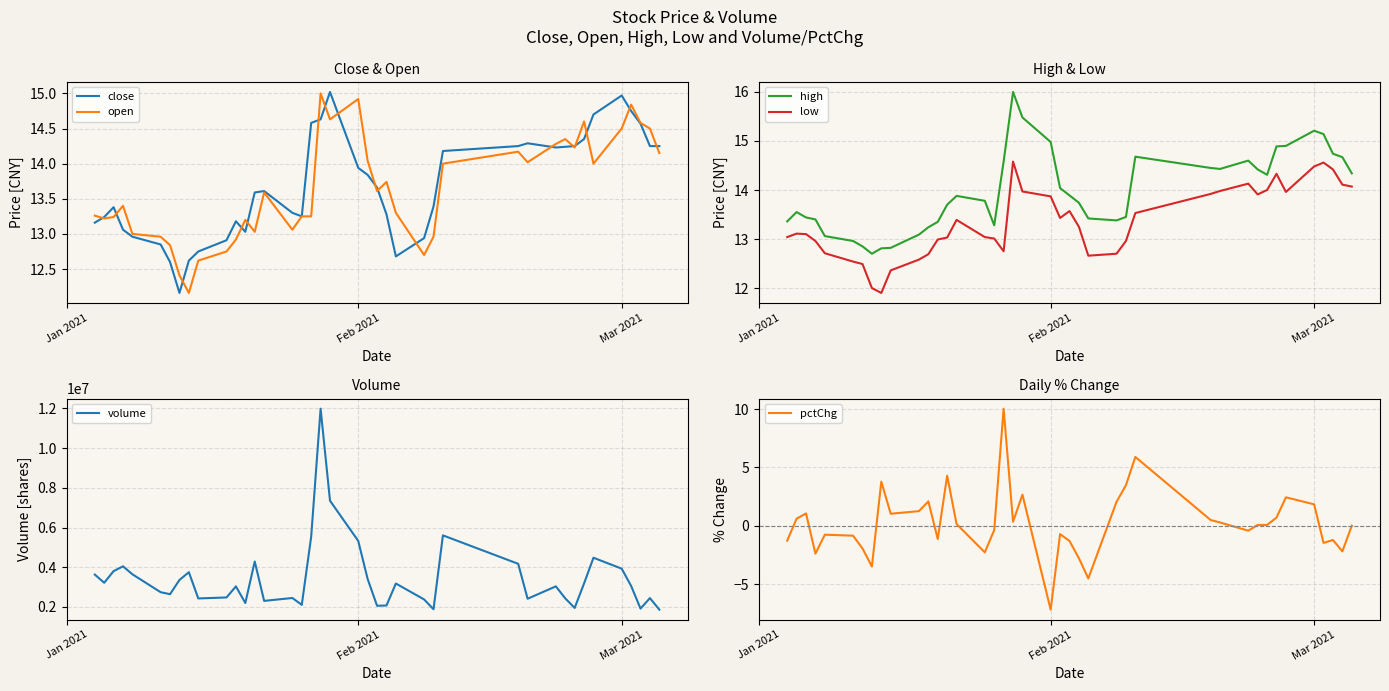

Does the chart display data point markers on the line(s)?

No